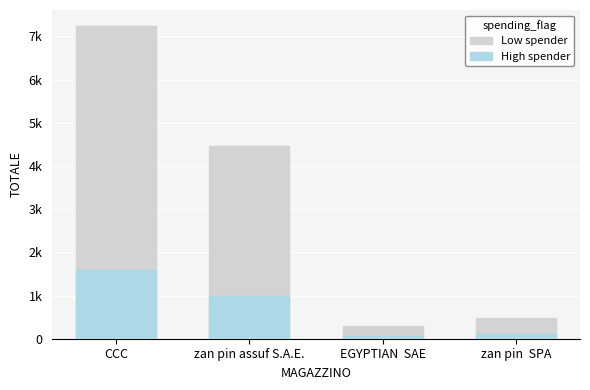

Which has a higher value, EGYPTIAN  SAE or zan pin assuf S.A.E.?

zan pin assuf S.A.E.